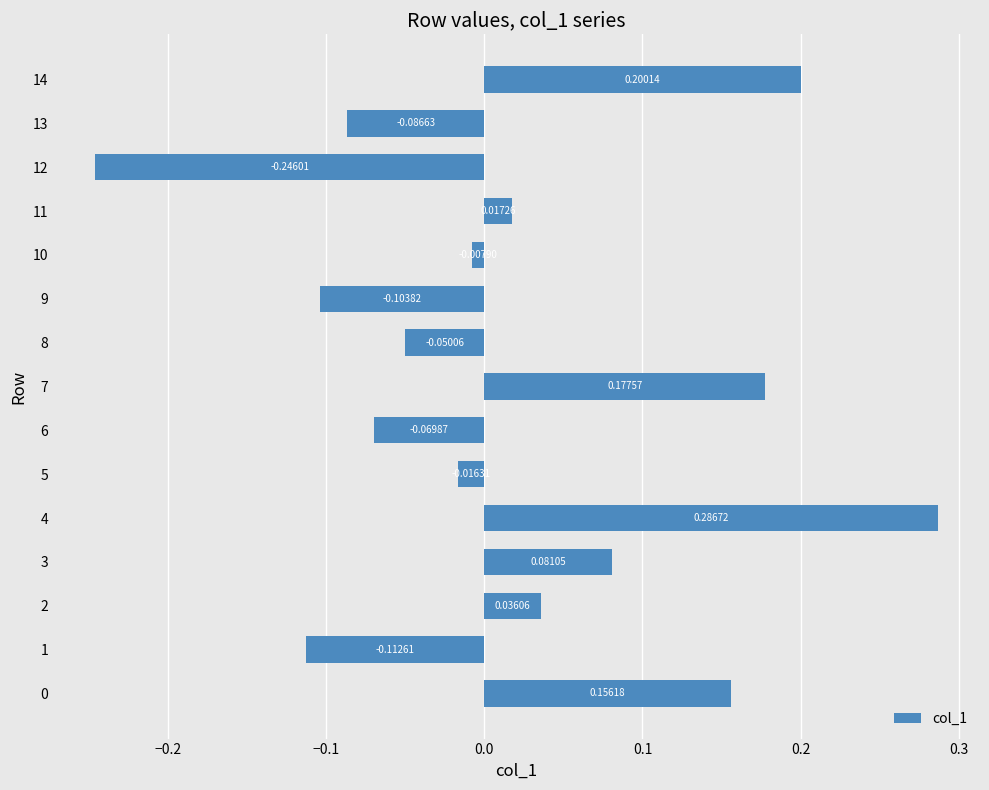

What is the difference between the second highest and minimum values?

0.4